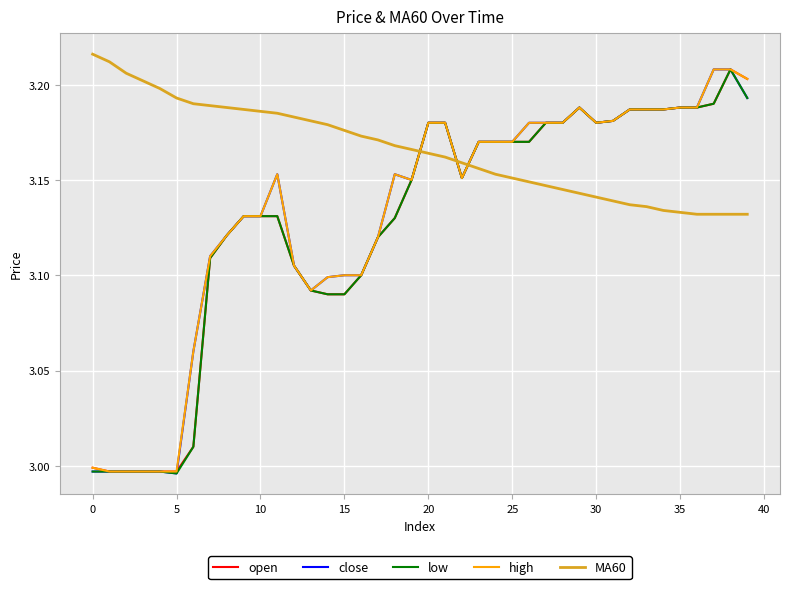

Which series has the largest total across all categories?

MA60